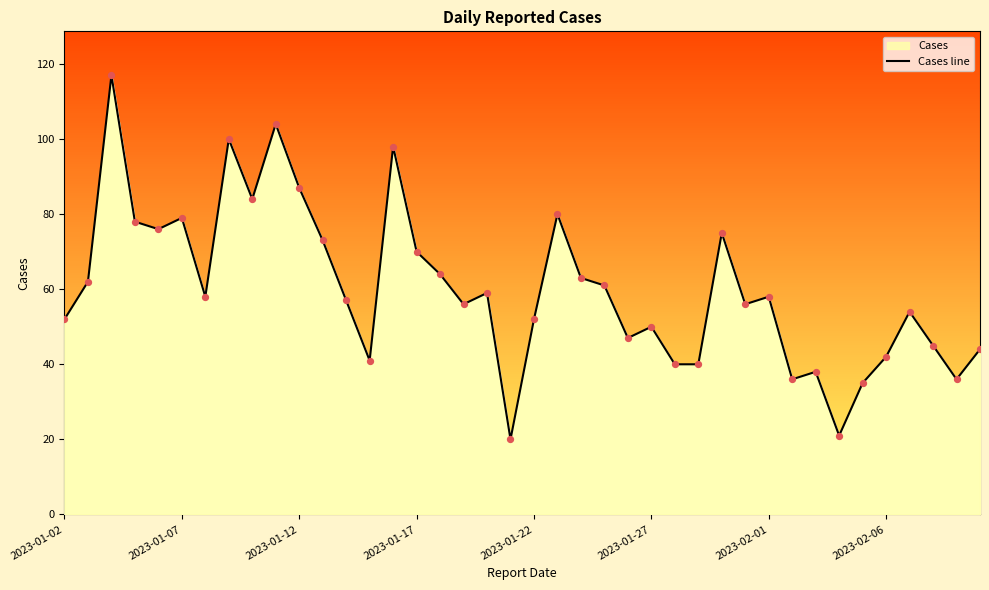

Between 31 and 39, which is larger?

39